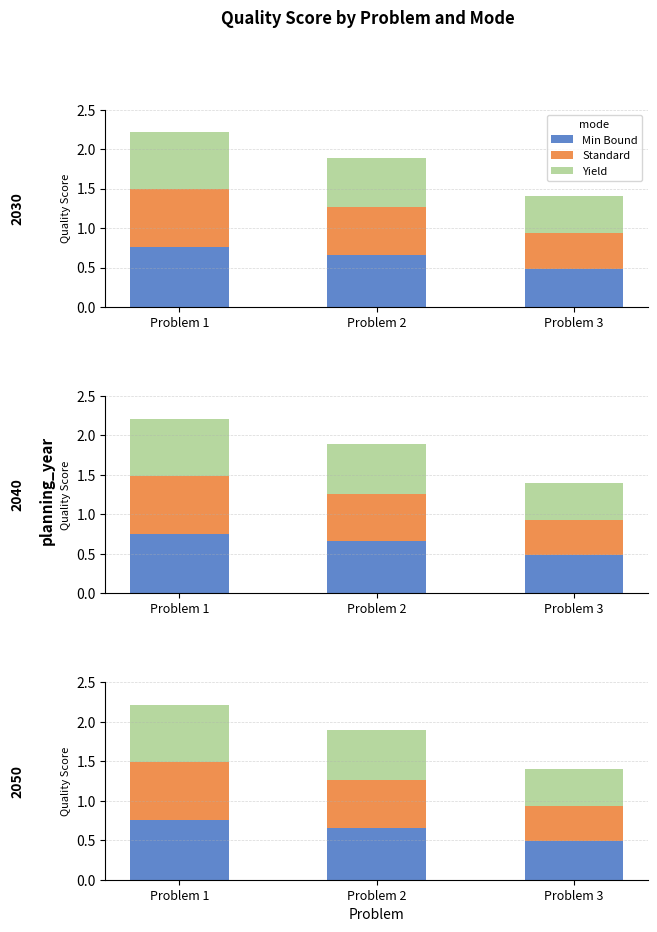

What is the minimum value shown in the chart?

0.4